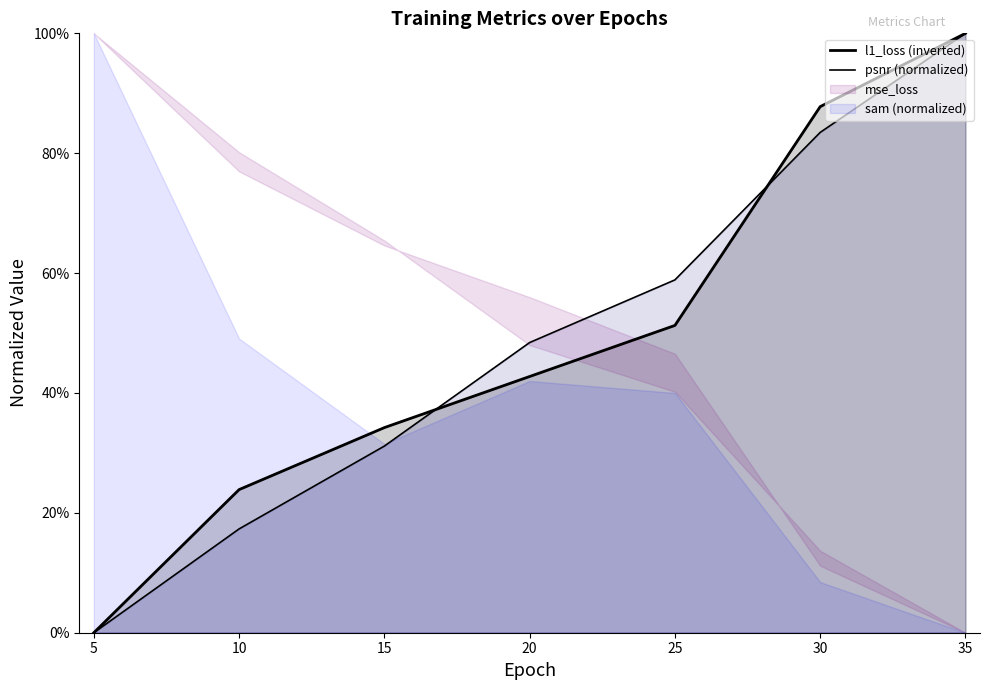

Reading left to right, extract all data points from this chart.

l1_loss (inverted): 0.0	0.2	0.3	0.4	0.5	0.9	1.0
psnr (normalized): 0.0	0.2	0.3	0.5	0.6	0.8	1.0